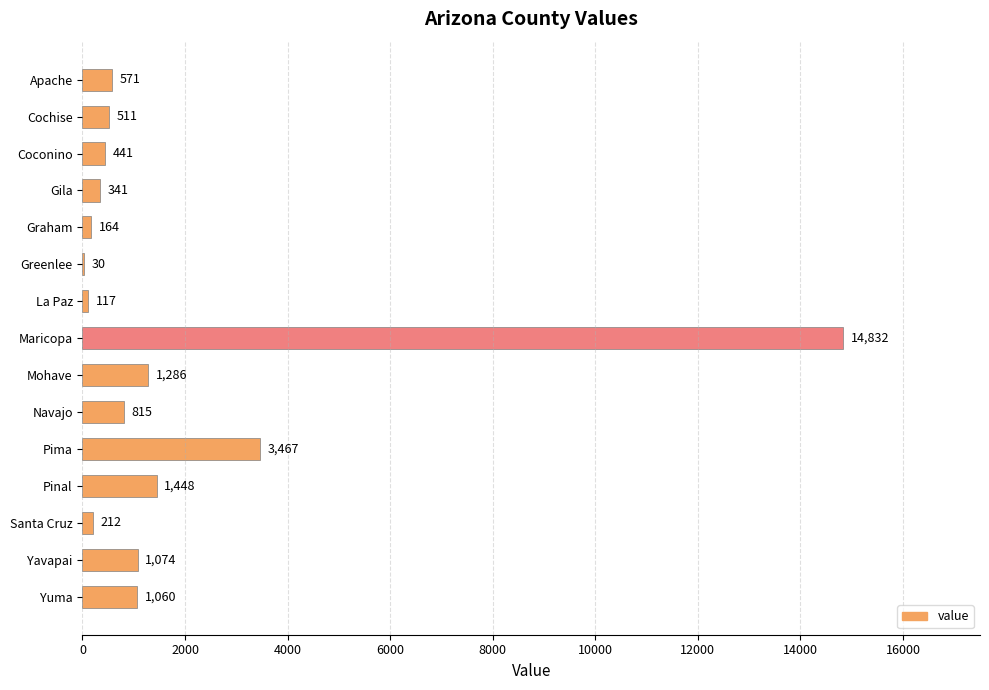

At which label is the value closest to 7431?

Pima